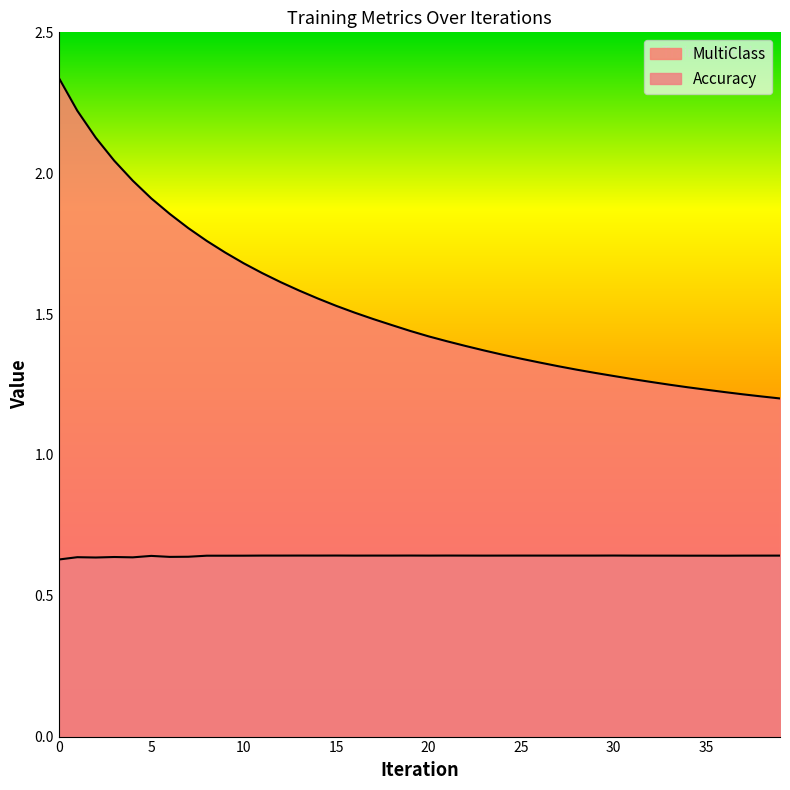

At which category does Accuracy reach its first local valley?

2